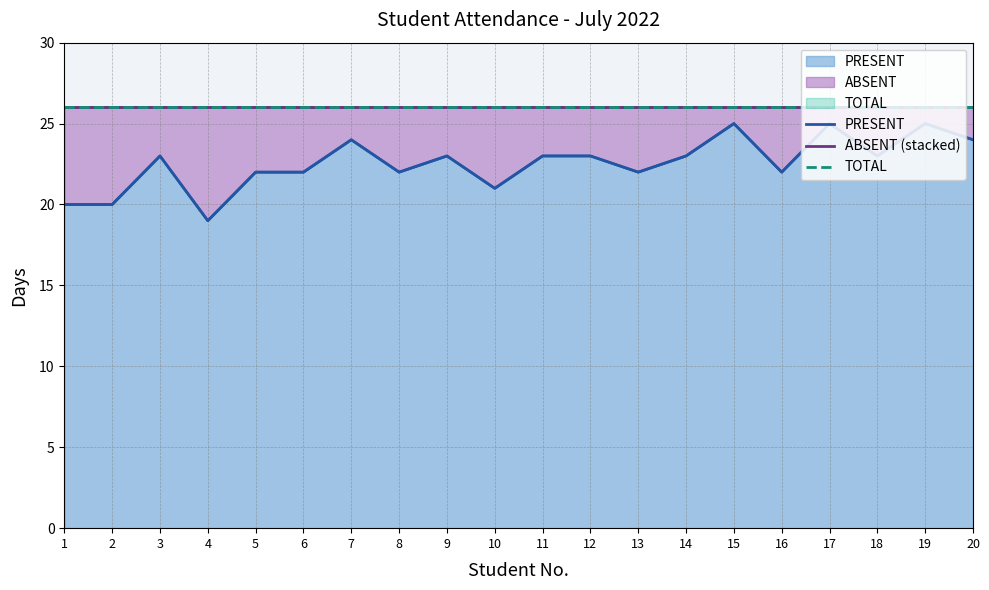

Which has a higher value, 2 or 12?

12